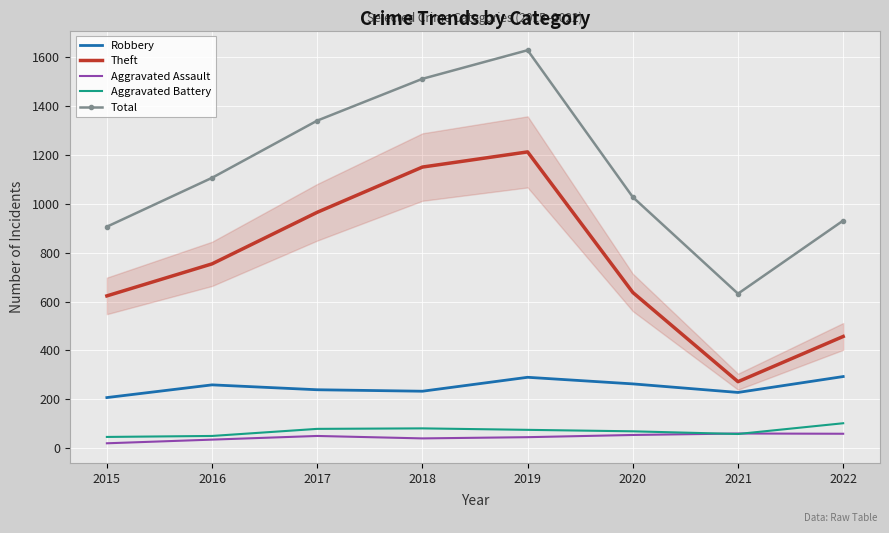

What is the difference between the maximum and minimum values in the Theft series?

940